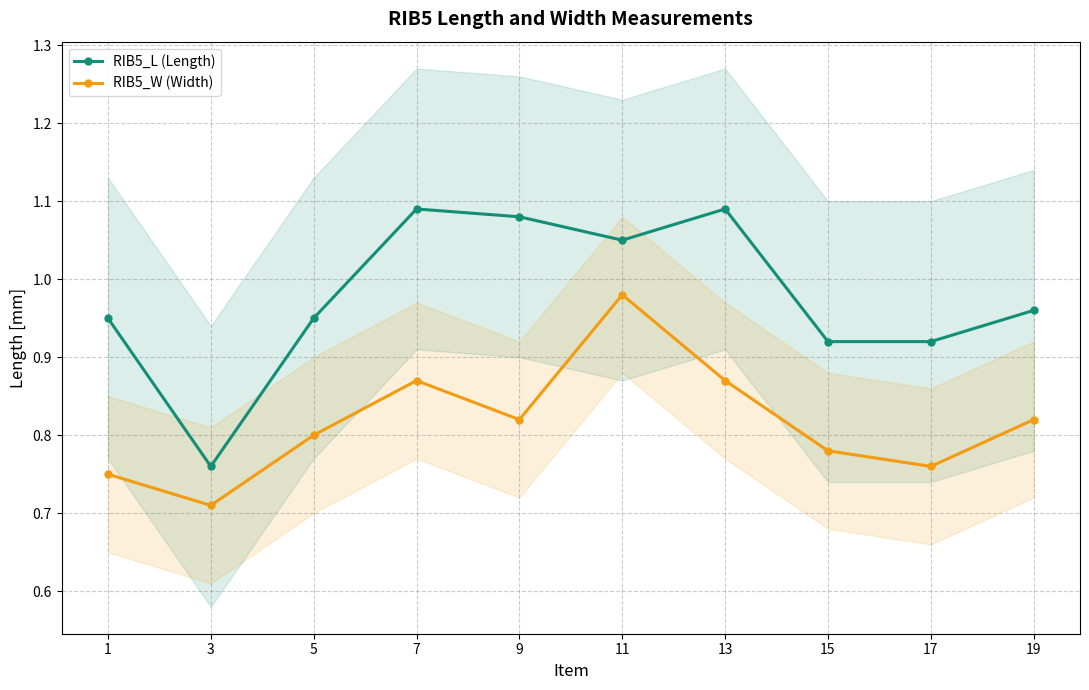

Reading left to right, list all the values displayed in this chart.

RIB5_L (Length): 1=0.9	3=0.8	5=0.9	7=1.1	9=1.1	11=1.1	13=1.1	15=0.9	17=0.9	19=1.0
RIB5_W (Width): 1=0.8	3=0.7	5=0.8	7=0.9	9=0.8	11=1.0	13=0.9	15=0.8	17=0.8	19=0.8